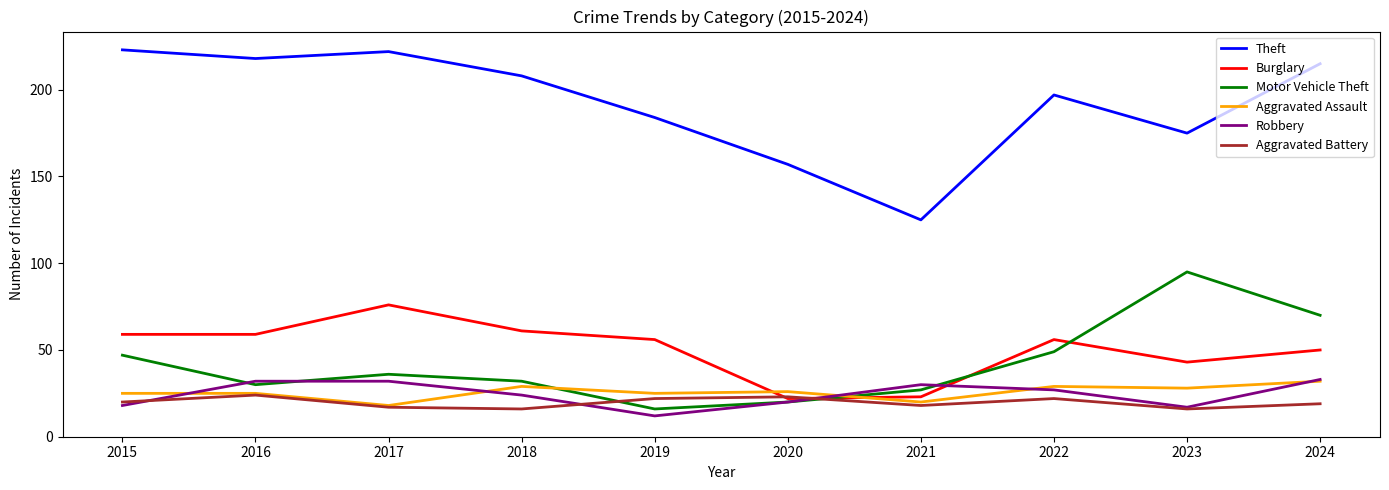

Which series changed the most between 2015 and 2022?

Theft